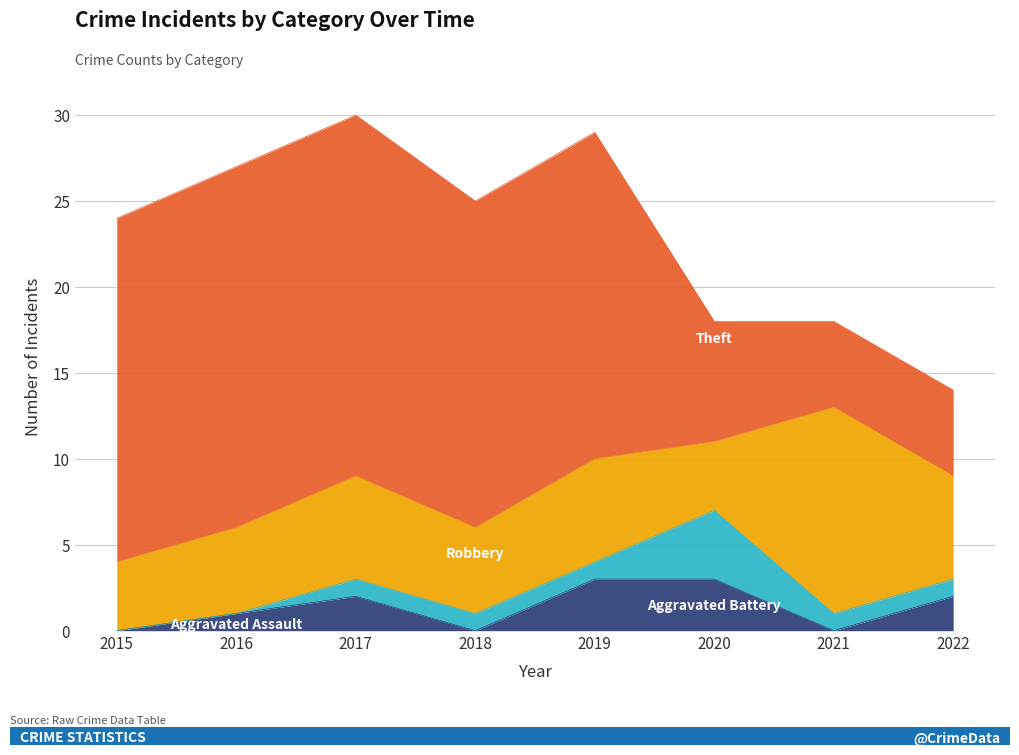

What are all the series names shown in the legend?

Aggravated Assault, Aggravated Battery, Robbery, Theft